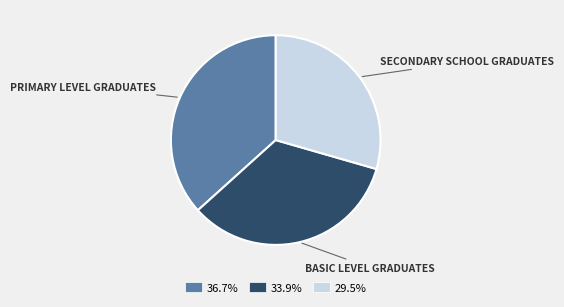

Does any single category account for the majority?

No